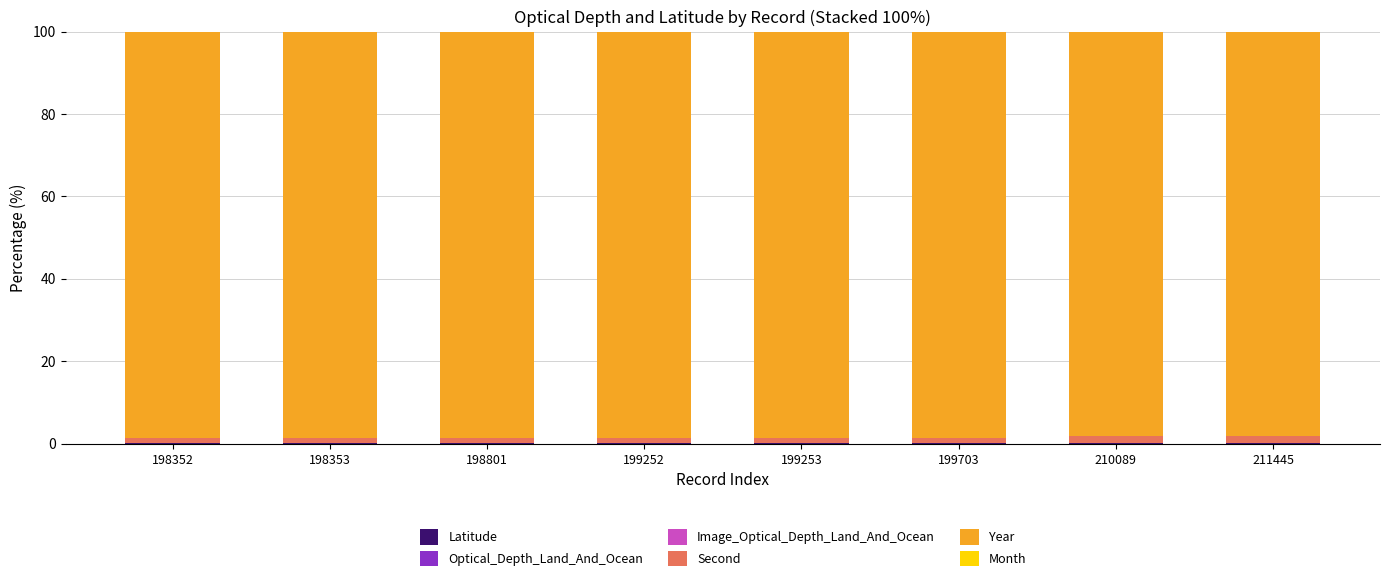

Does the chart contain stacked bars?

Yes